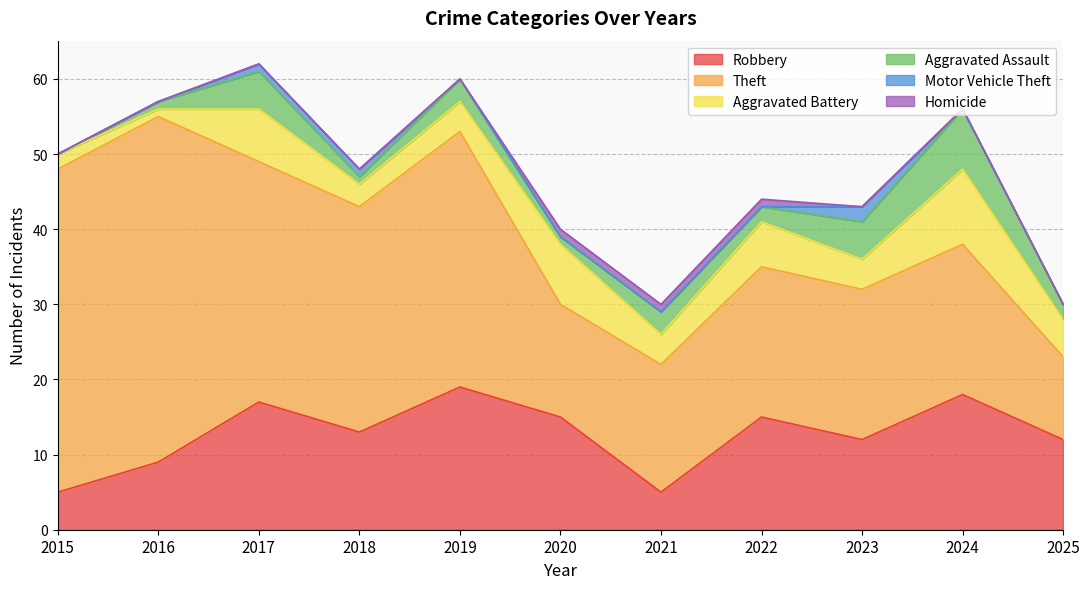

True or false: Theft and Homicide cross at least once.

False